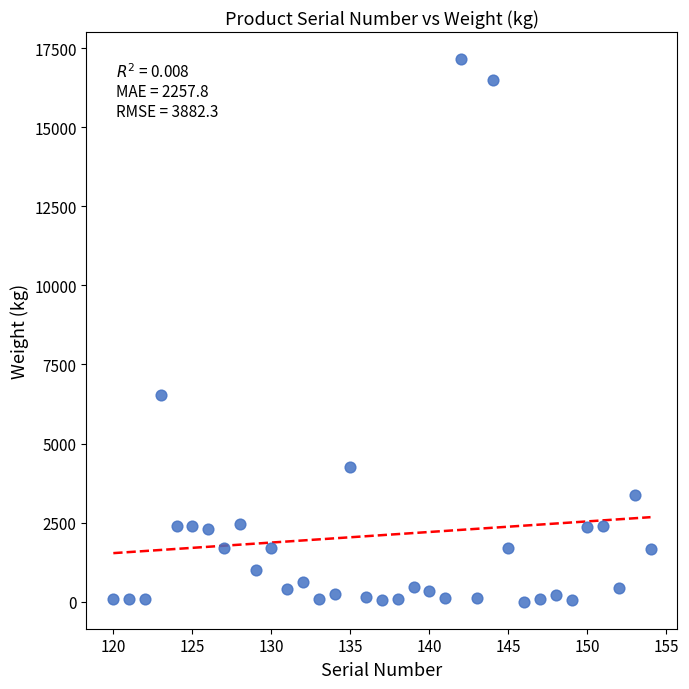

What is the range of Y values (max minus min)?

17145